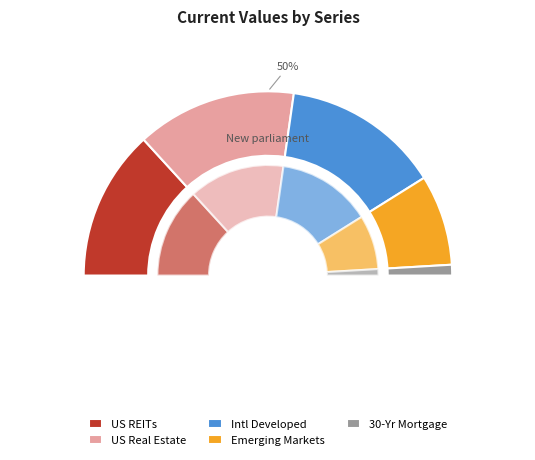

What percentage is the US REITs slice, to the nearest percent?

26%